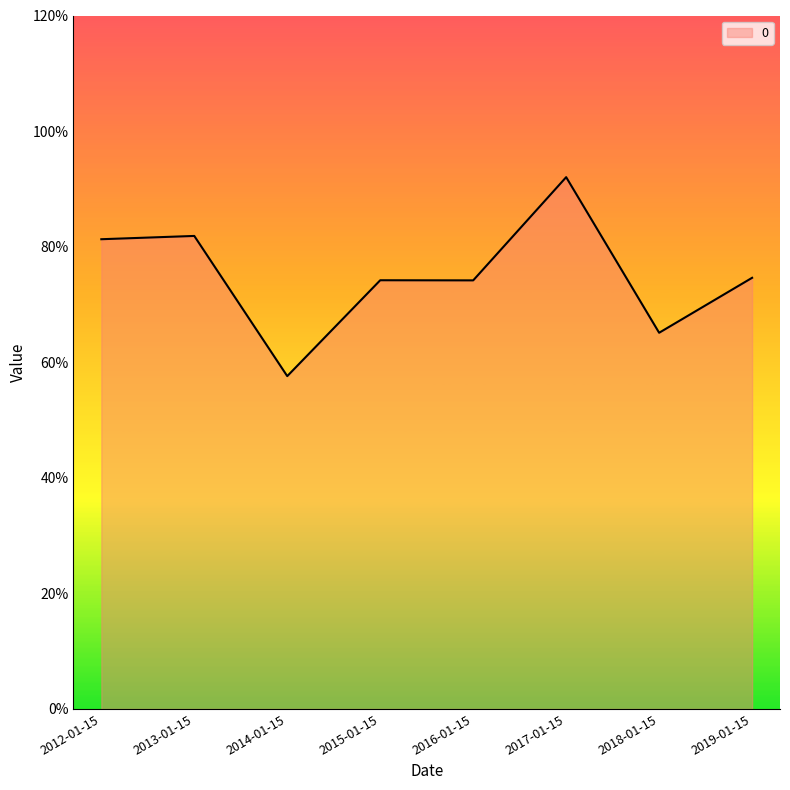

What is the ratio of the value at 2017-01-15 to the value at 2018-01-15?

1.4